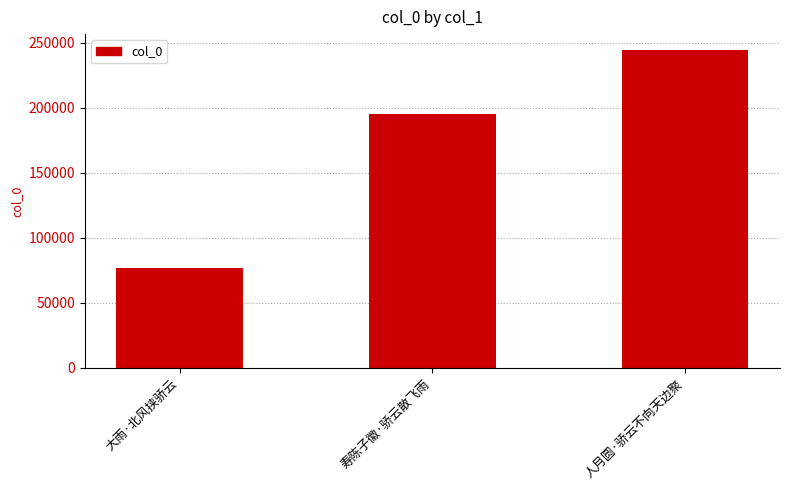

What is the average value?

172040